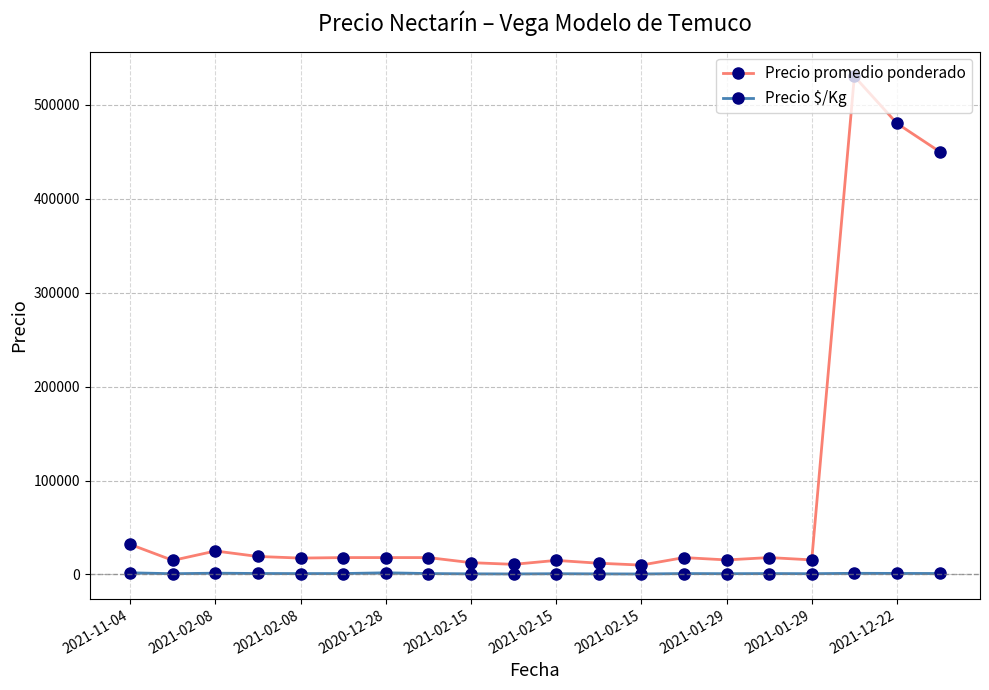

How many lines are shown in the chart?

2